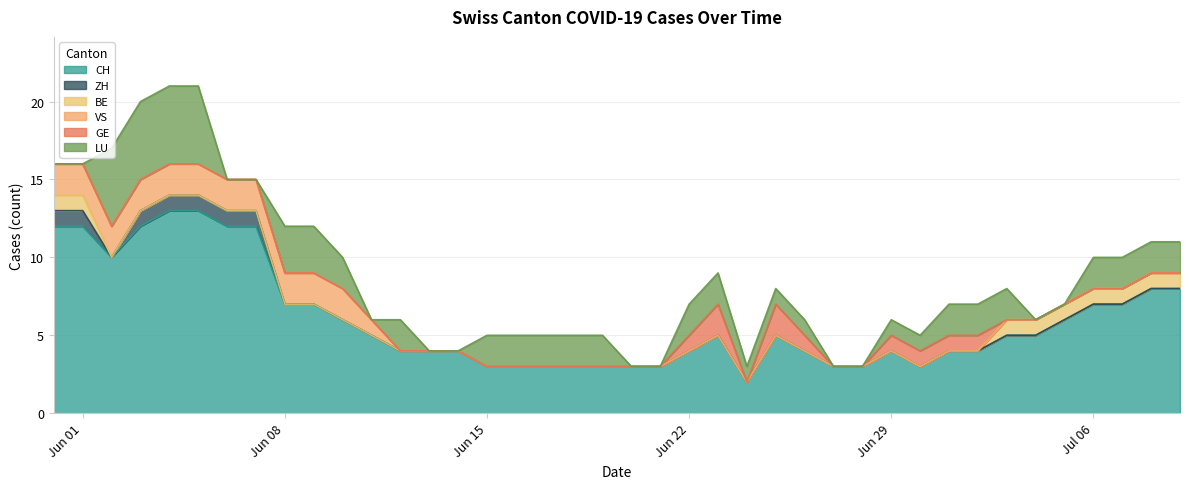

What is the difference between the highest and lowest values at 6?

12